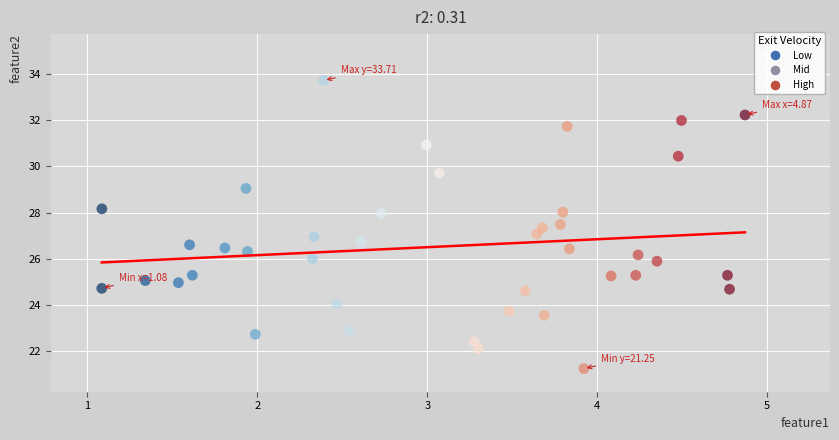

What is the range of X values (max minus min)?

3.8